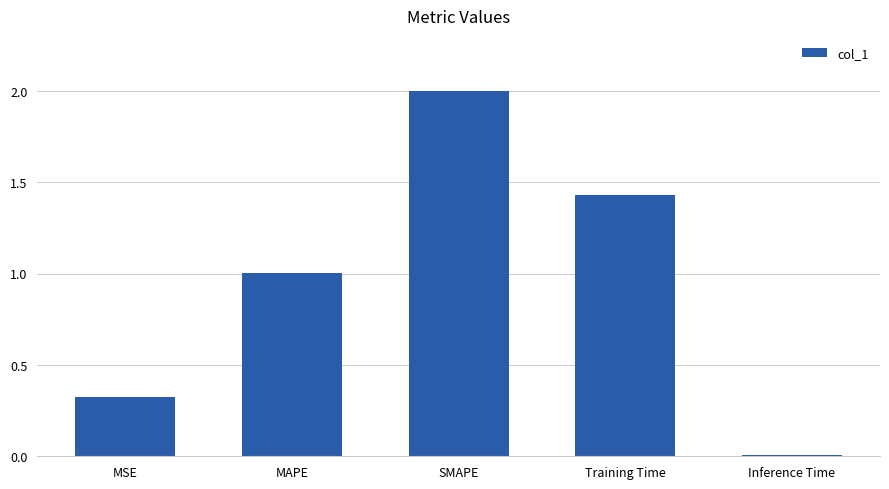

The value at Inference Time is 0.0. True or false?

True